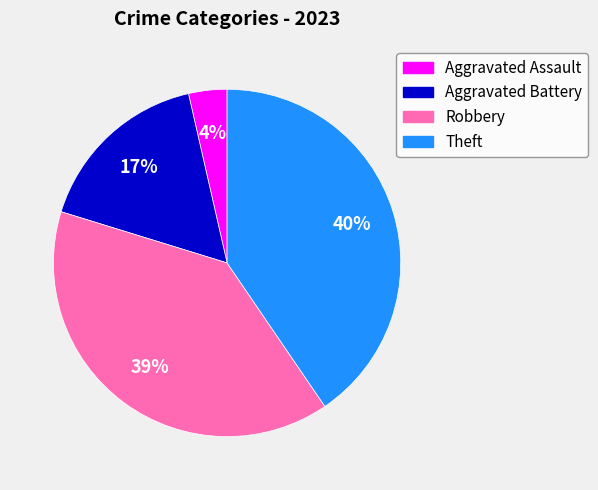

To the nearest percent, what is the combined percentage of Robbery and Aggravated Battery?

56%